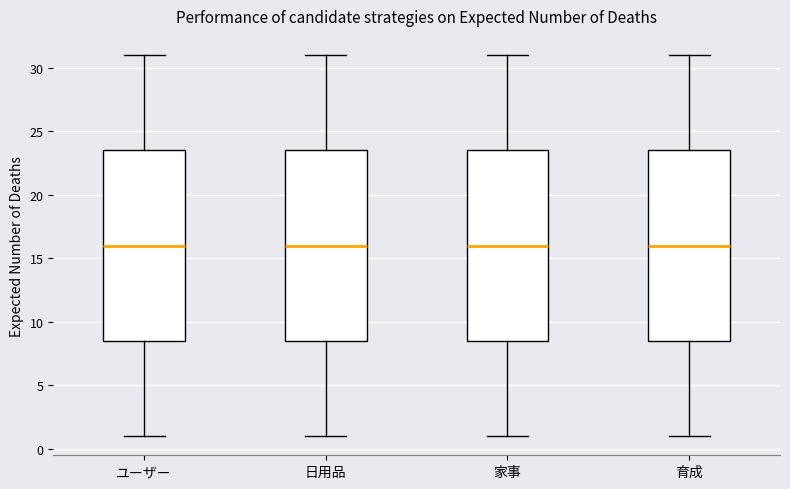

Reading left to right, transcribe this box plot: for each box, give where its median line is, the range the box spans, and where its two whiskers end, as read against the y-axis. The values are not printed on the chart, so give them approximately, as read against the axis.

ユーザー: median 16.0, box 8.5 to 23.5, whiskers 1.0 to 31.0
日用品: median 16.0, box 8.5 to 23.5, whiskers 1.0 to 31.0
家事: median 16.0, box 8.5 to 23.5, whiskers 1.0 to 31.0
育成: median 16.0, box 8.5 to 23.5, whiskers 1.0 to 31.0